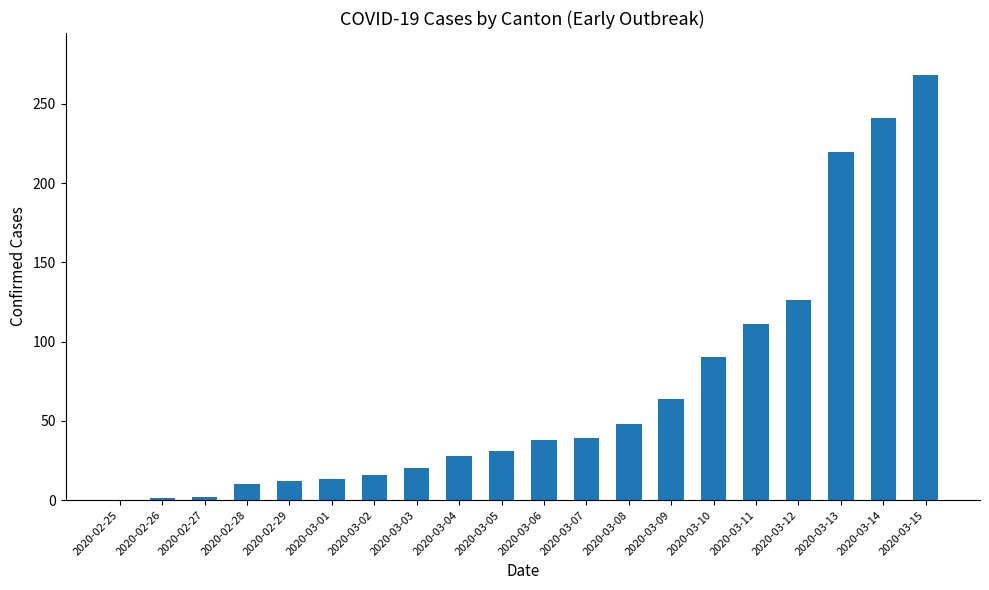

What is the greatest value displayed?

268